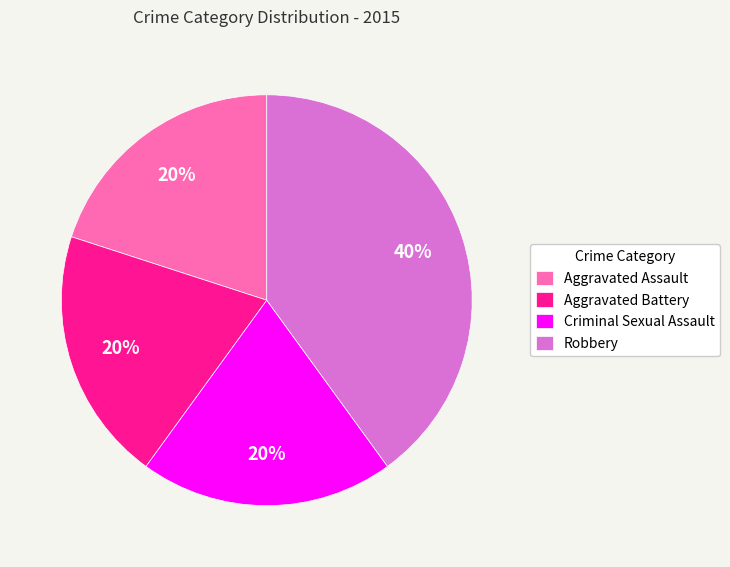

To the nearest percent, what is the difference between the Aggravated Battery and Robbery slice percentages?

20%